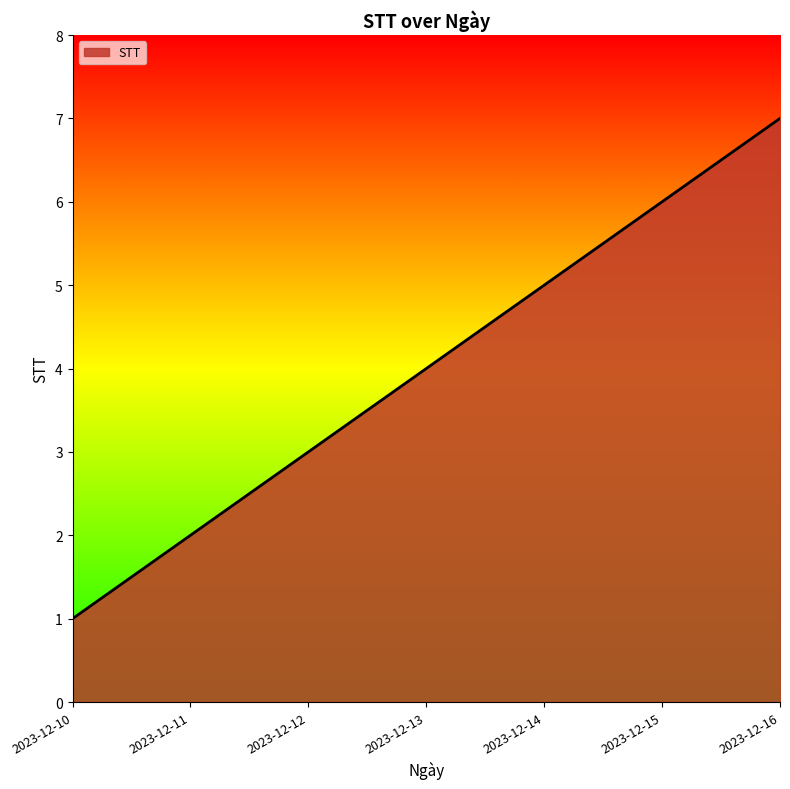

Reading right to left, extract all data points from this chart.

7	6	5	4	3	2	1